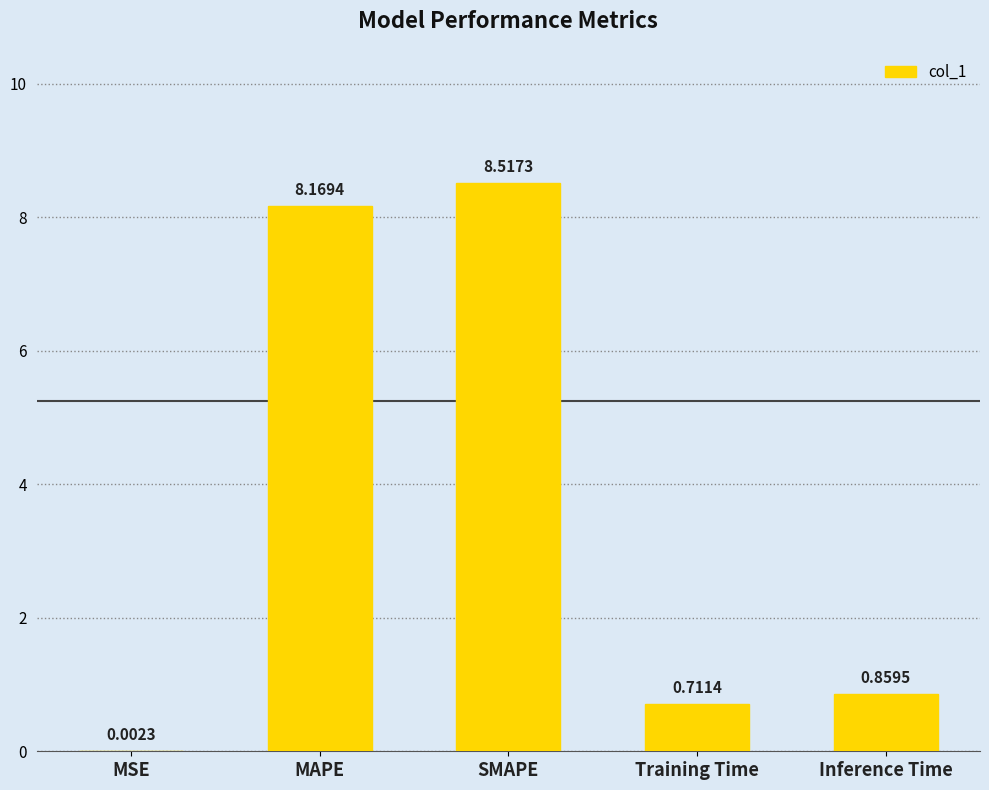

The chart shows a value of 1.6 at MAPE. True or false?

False